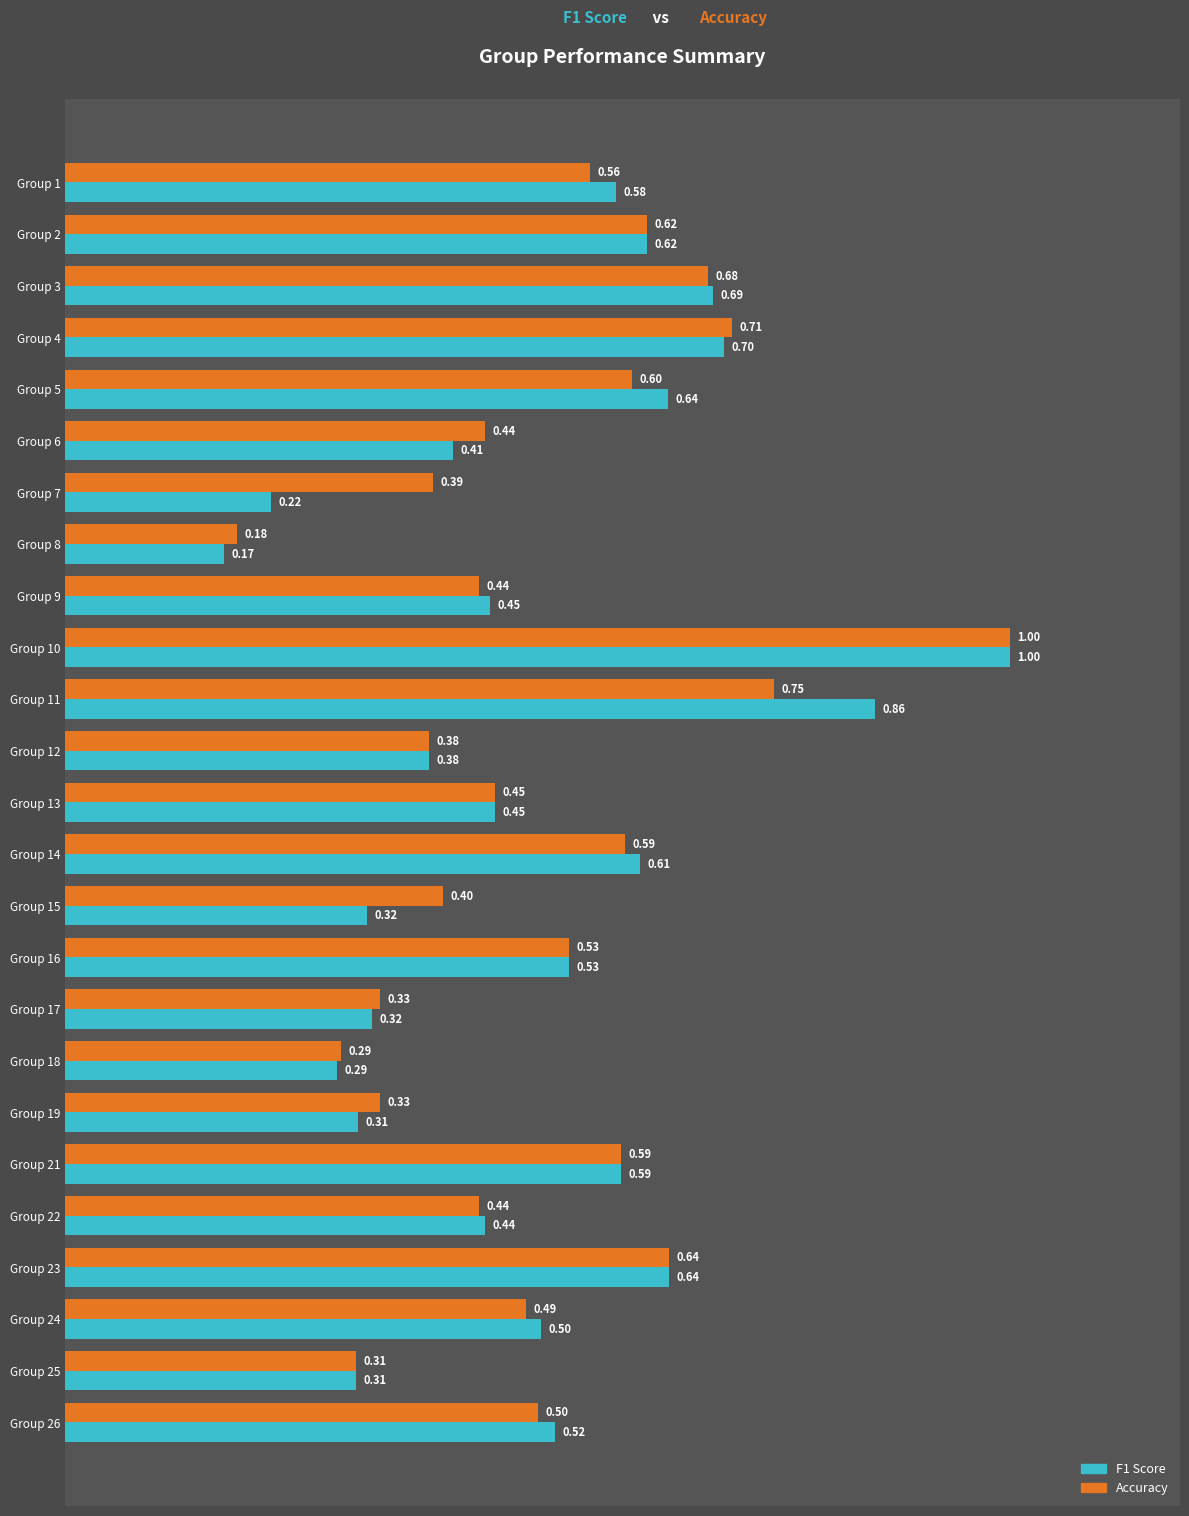

At which category is the sum across all series the highest?

Group 10